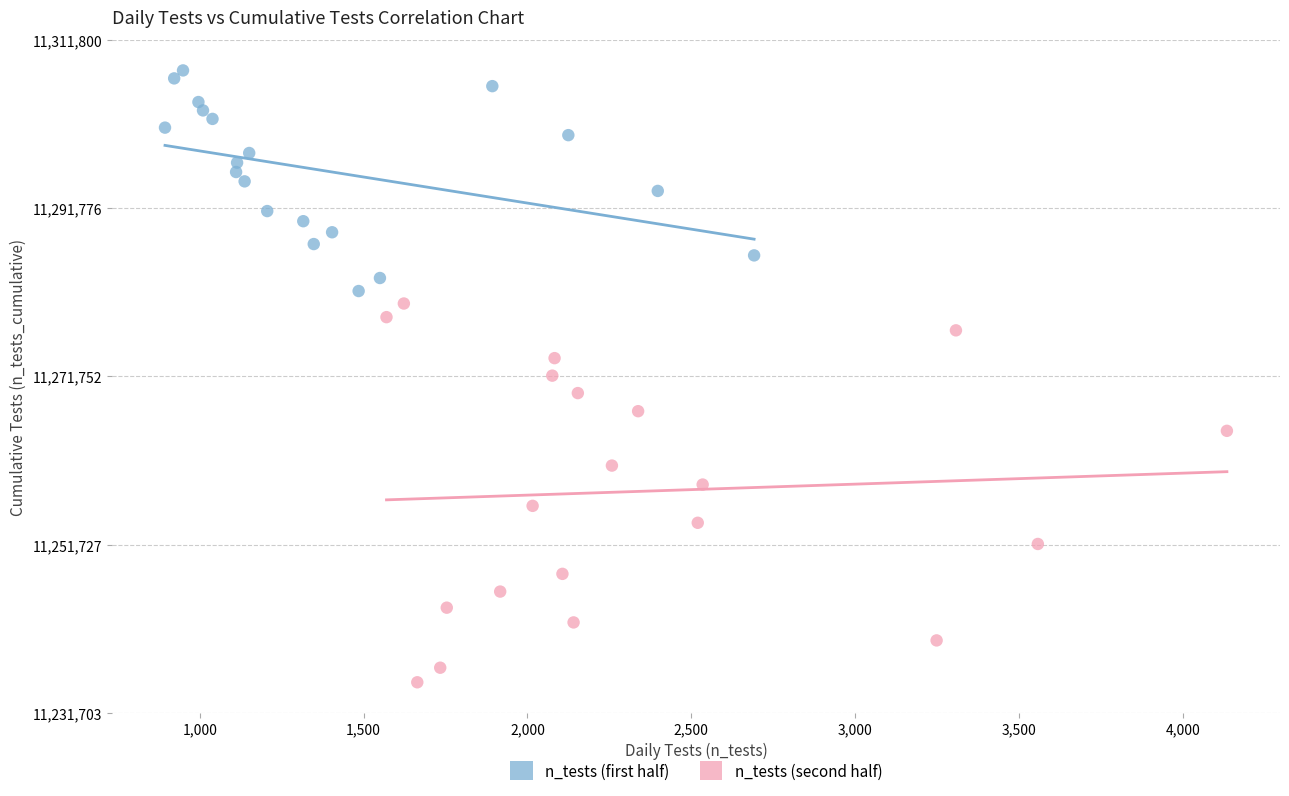

Which series contains the highest Y value?

n_tests (first half)